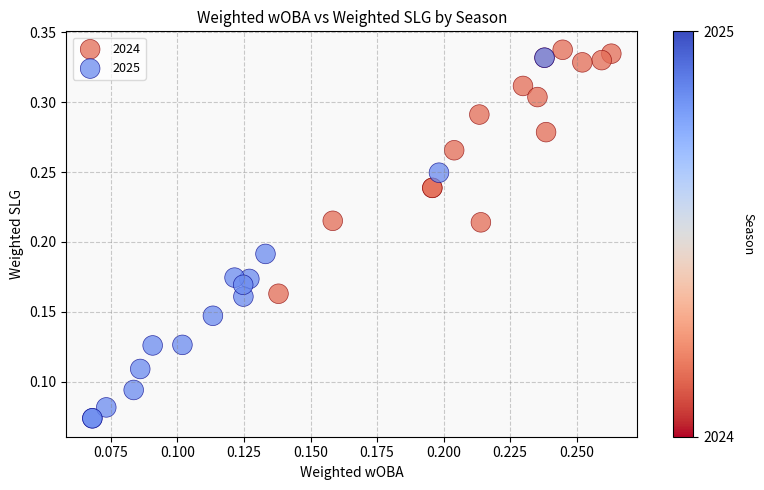

Which series reaches the minimum Y coordinate?

2025